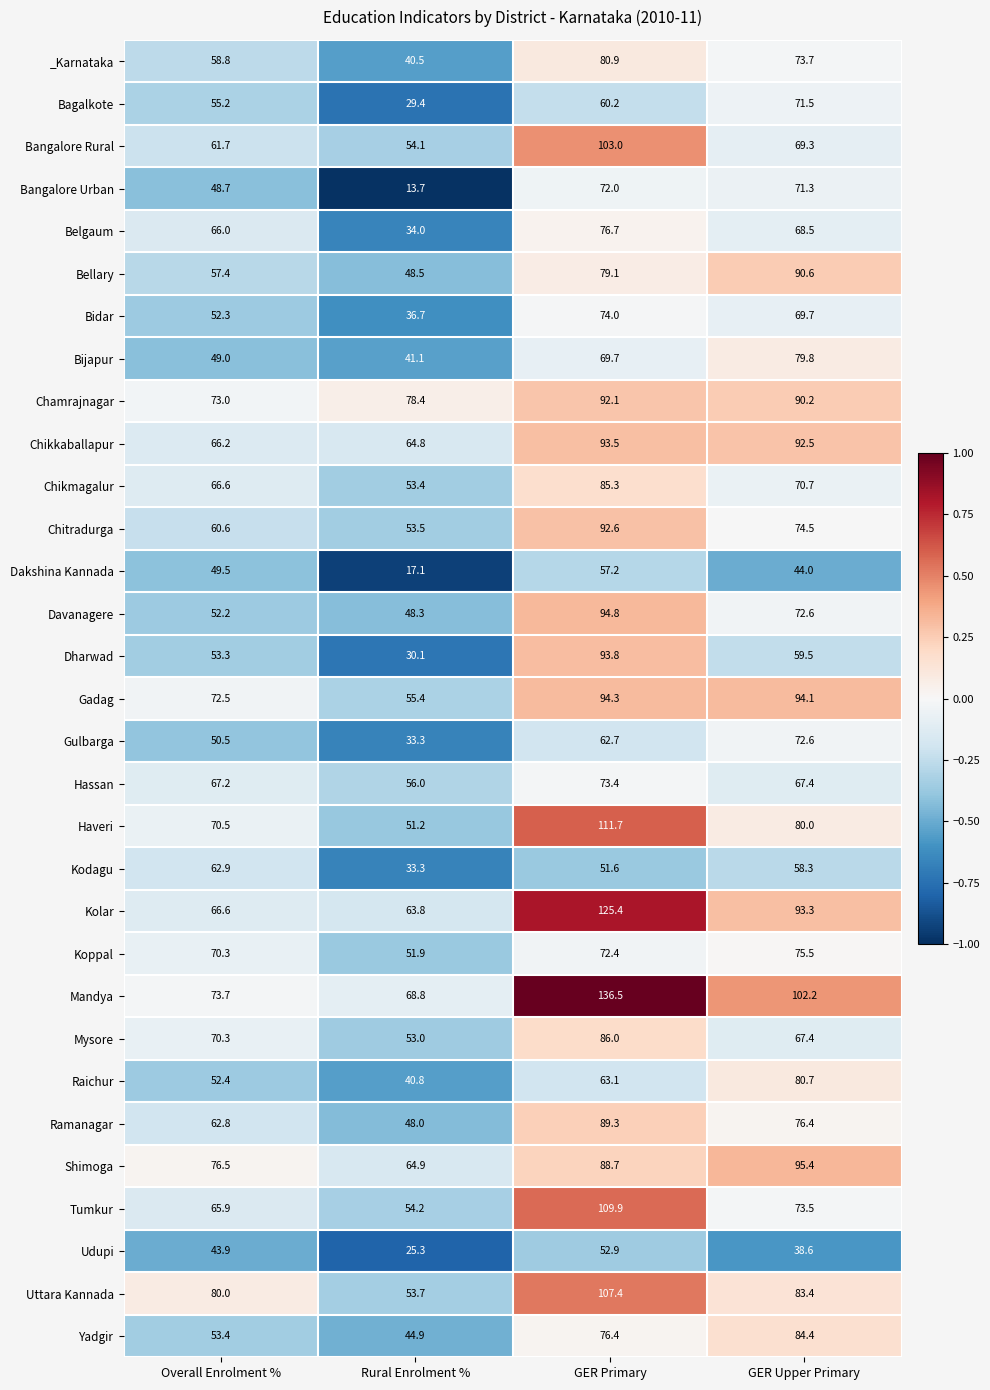

The value of Dharwad at GER Upper Primary is 91.6. True or false?

False